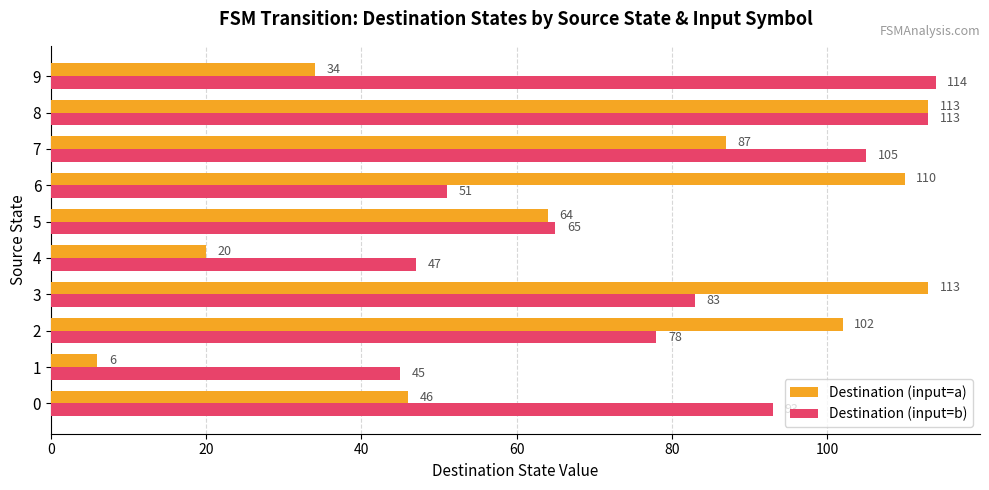

The Destination (input=b) series shows 54 at 0. True or false?

False